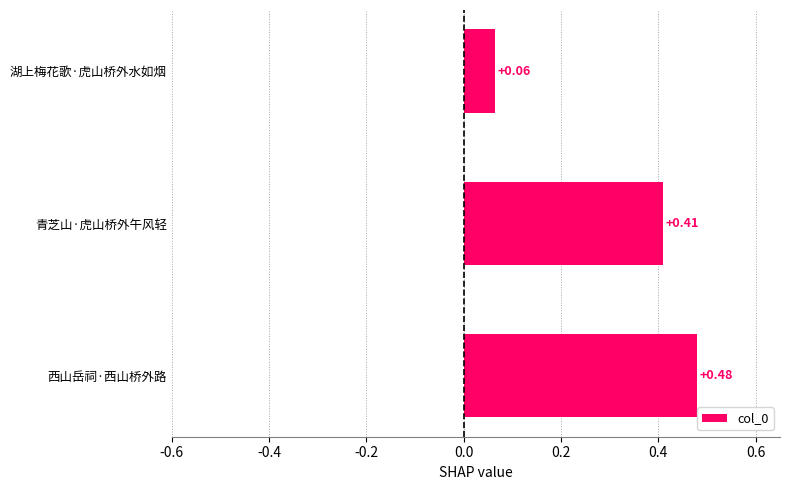

Between 湖上梅花歌·虎山桥外水如烟 and 青芝山·虎山桥外午风轻, which is larger?

青芝山·虎山桥外午风轻